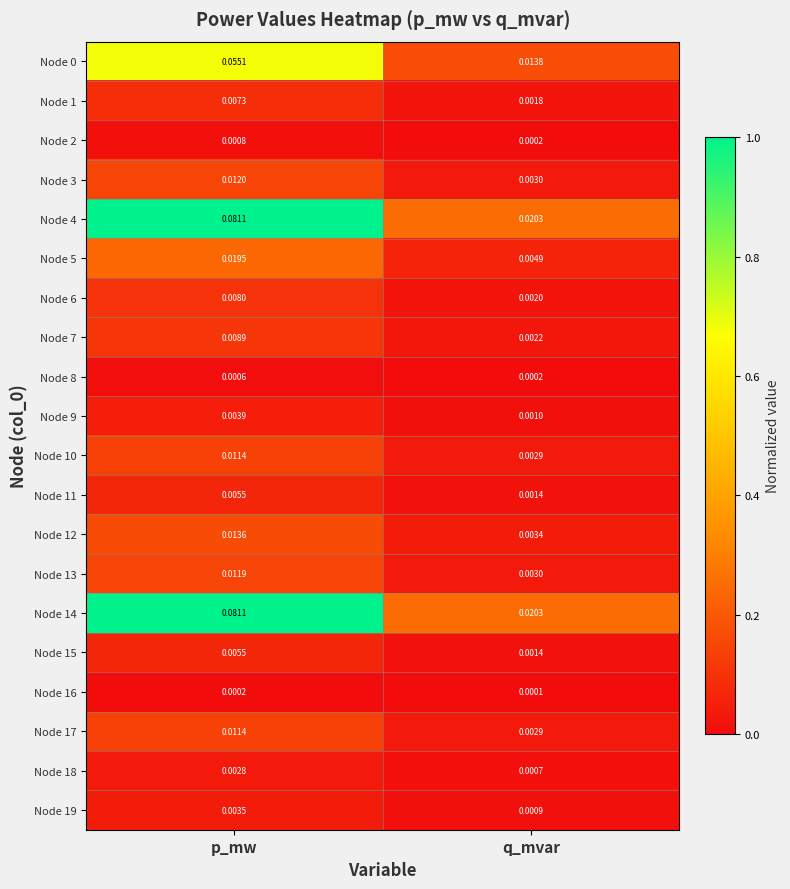

Where is Node 13 nearest to the value 0?

q_mvar